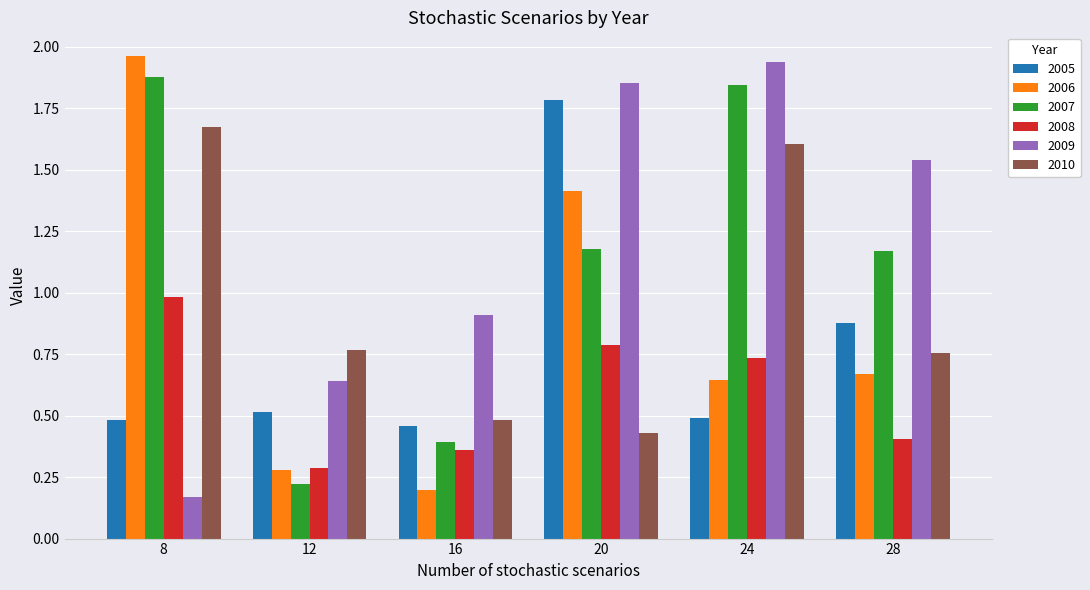

What is the total value across all series at 12?

2.7